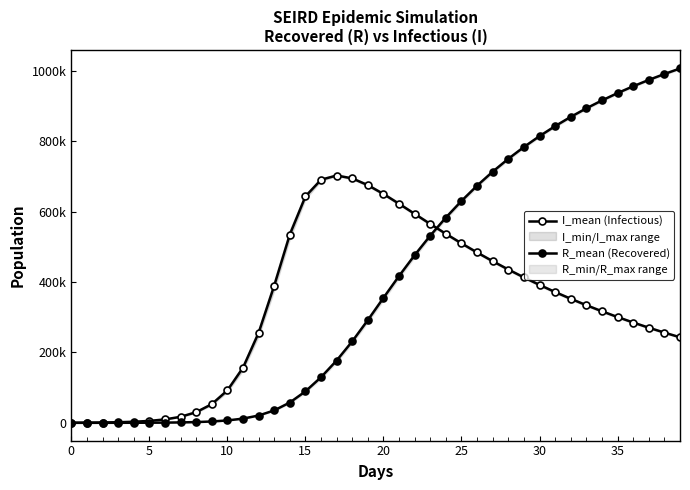

True or false: R_mean (Recovered) has more than 2 points higher than both neighbors.

False